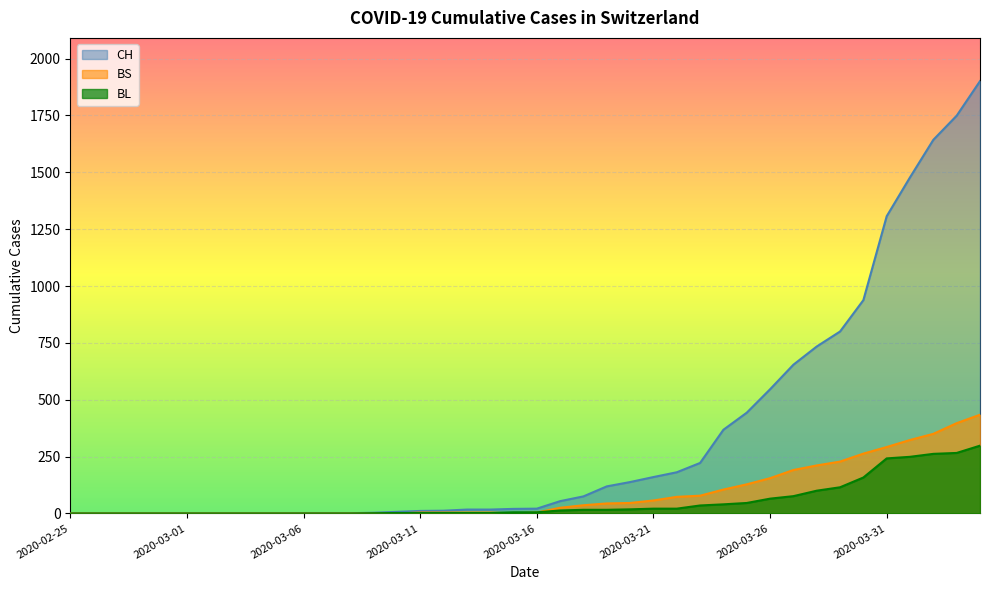

True or false: CH and BL intersect in this chart.

False